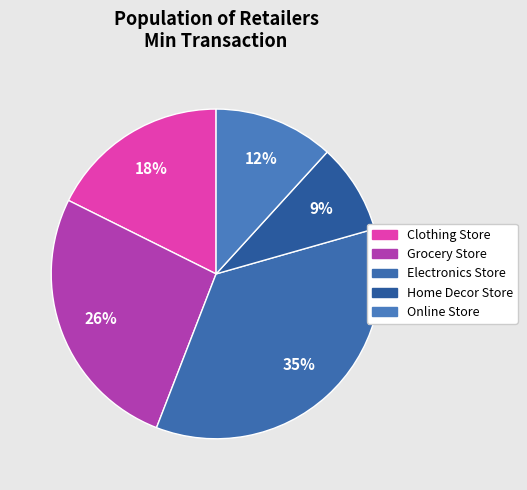

To the nearest percent, what is the difference between the largest and smallest slice percentages?

26%